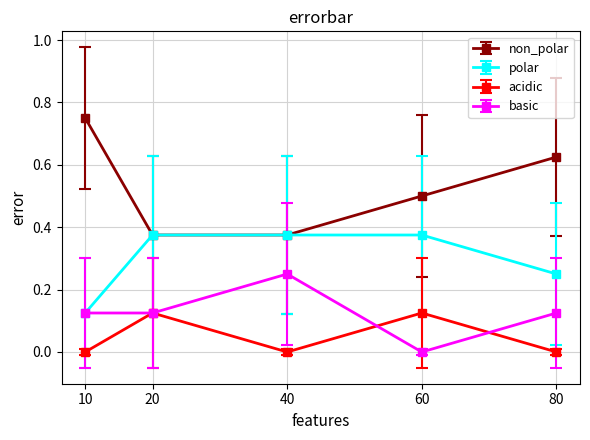

Count the number of data series in this chart.

4